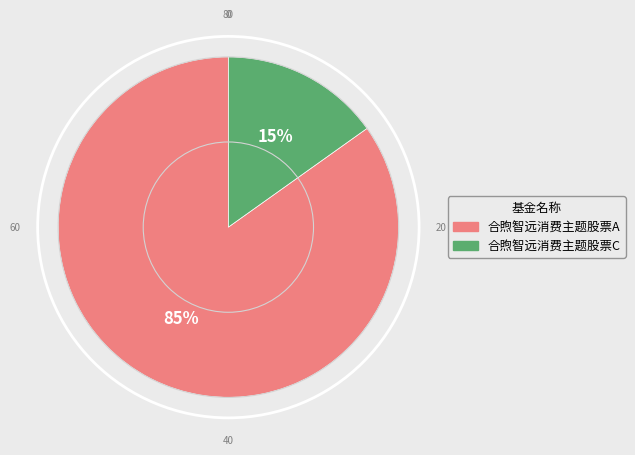

Is it true that 合煦智远消费主题股票C is 15% of the pie?

True